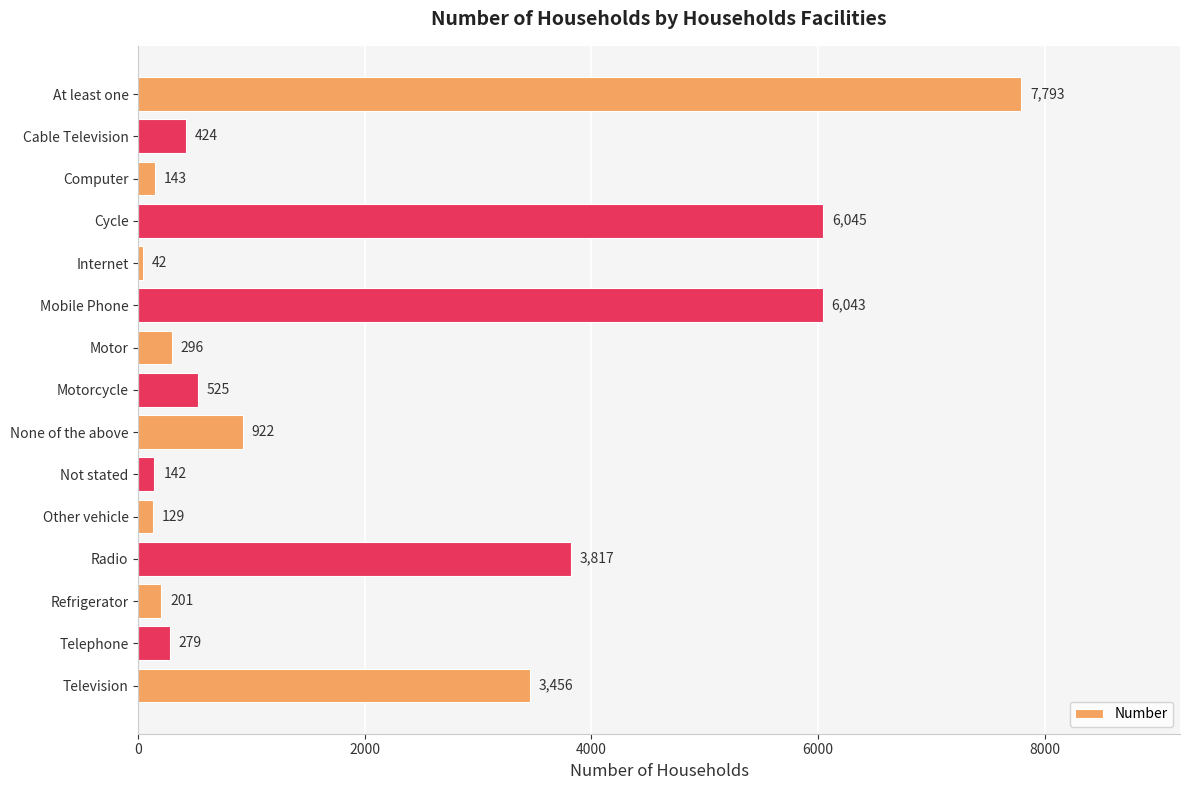

What is the difference between the maximum and minimum values?

7751